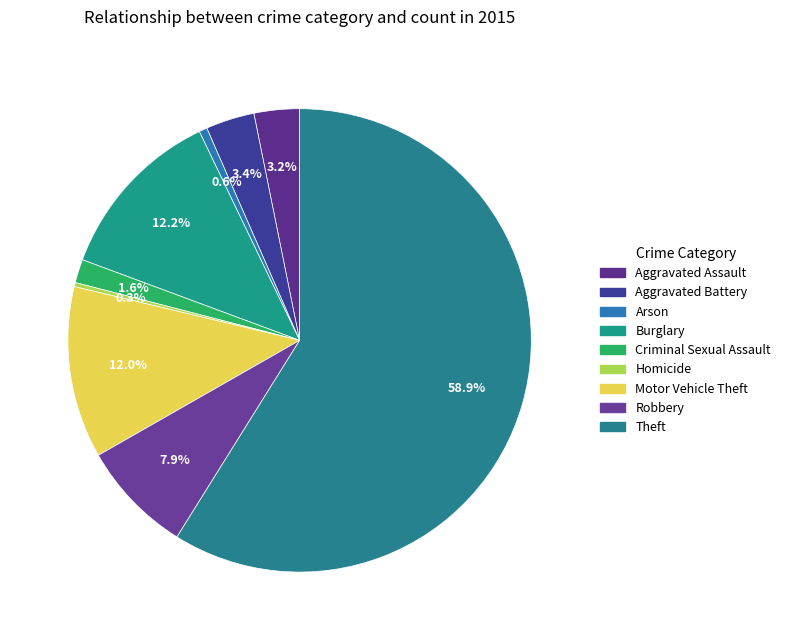

How much of the chart is everything except Arson?

99.4%